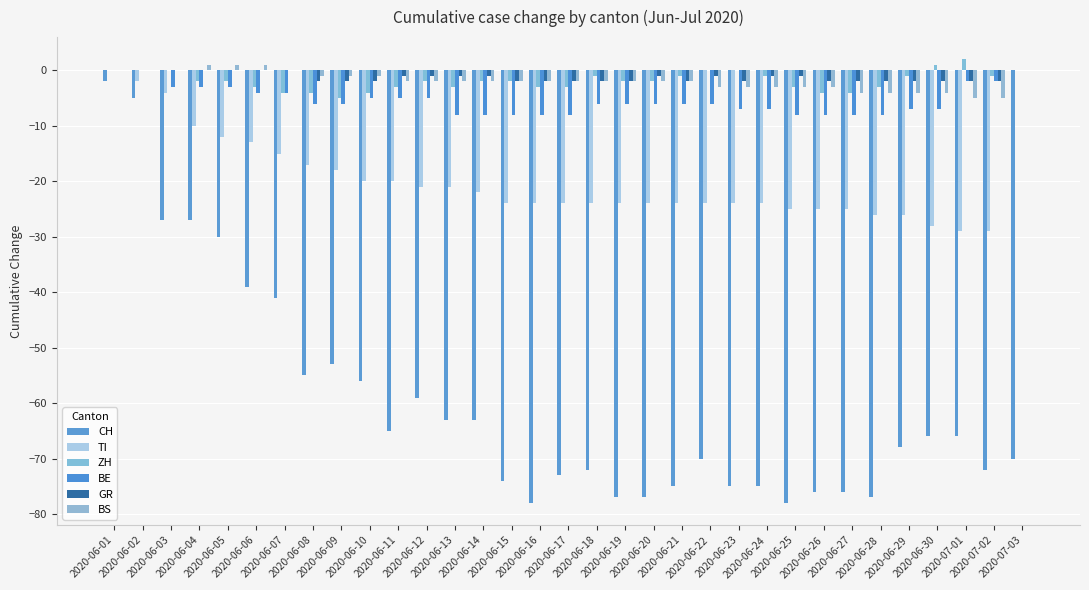

How many data points does each series have?

33